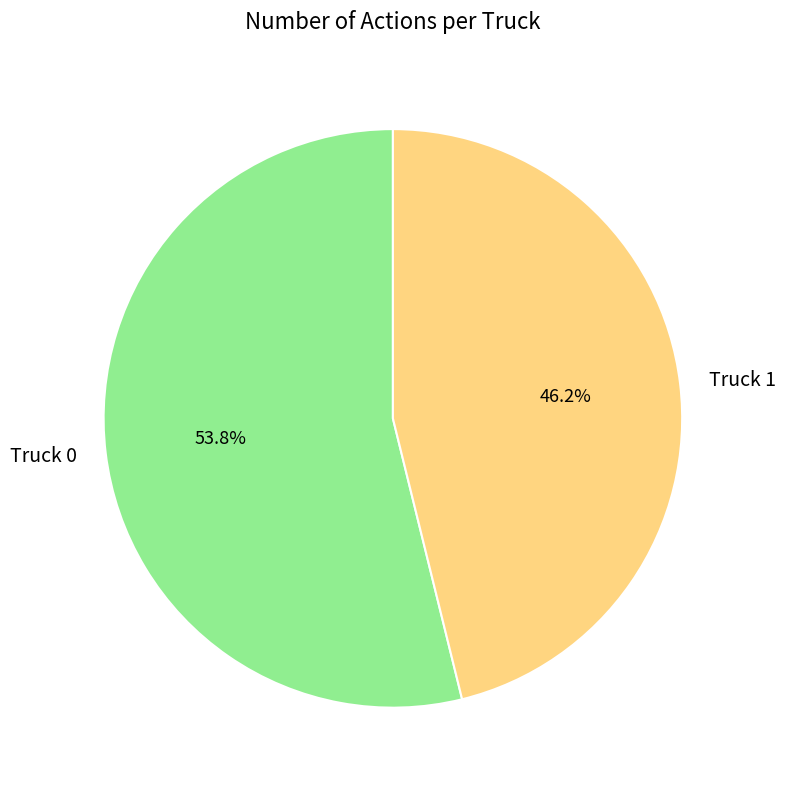

To the nearest percent, what portion does Truck 0 represent?

54%